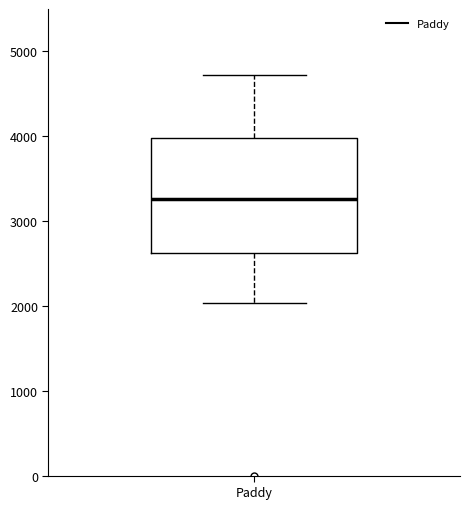

Read this box plot against the y-axis: the position of the median line, the range covered by the box, and the ends of both whiskers. The values are not printed on the chart, so give them approximately, as read against the axis.

median 3300, box 2600 to 4000, whiskers 2000 to 4700